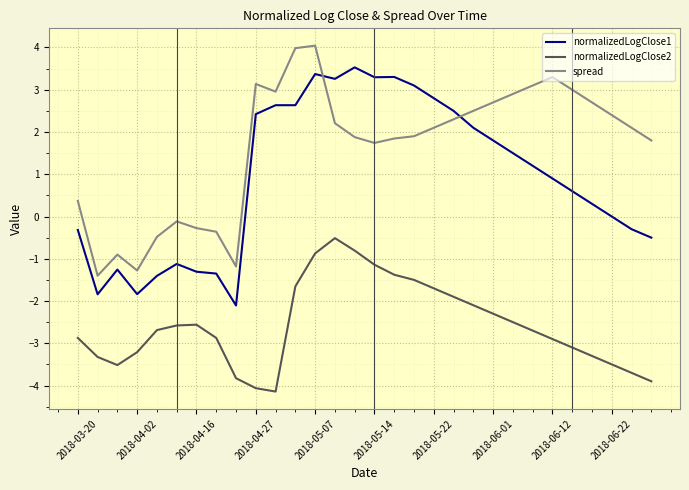

How many intersections are there between spread and normalizedLogClose1?

2